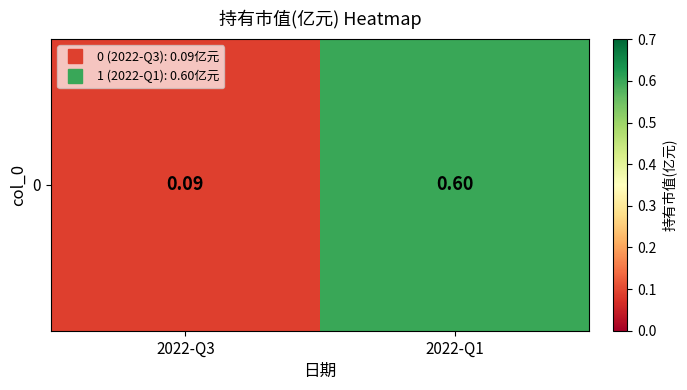

Which label corresponds to the smallest value in the chart?

2022-Q3